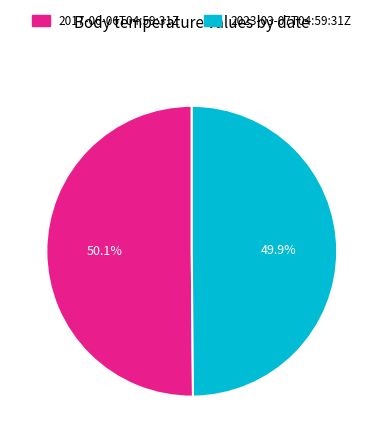

What is the ratio of the value at 2023-03-07T04:59:31Z to the value at 2017-06-06T04:59:31Z?

1.0